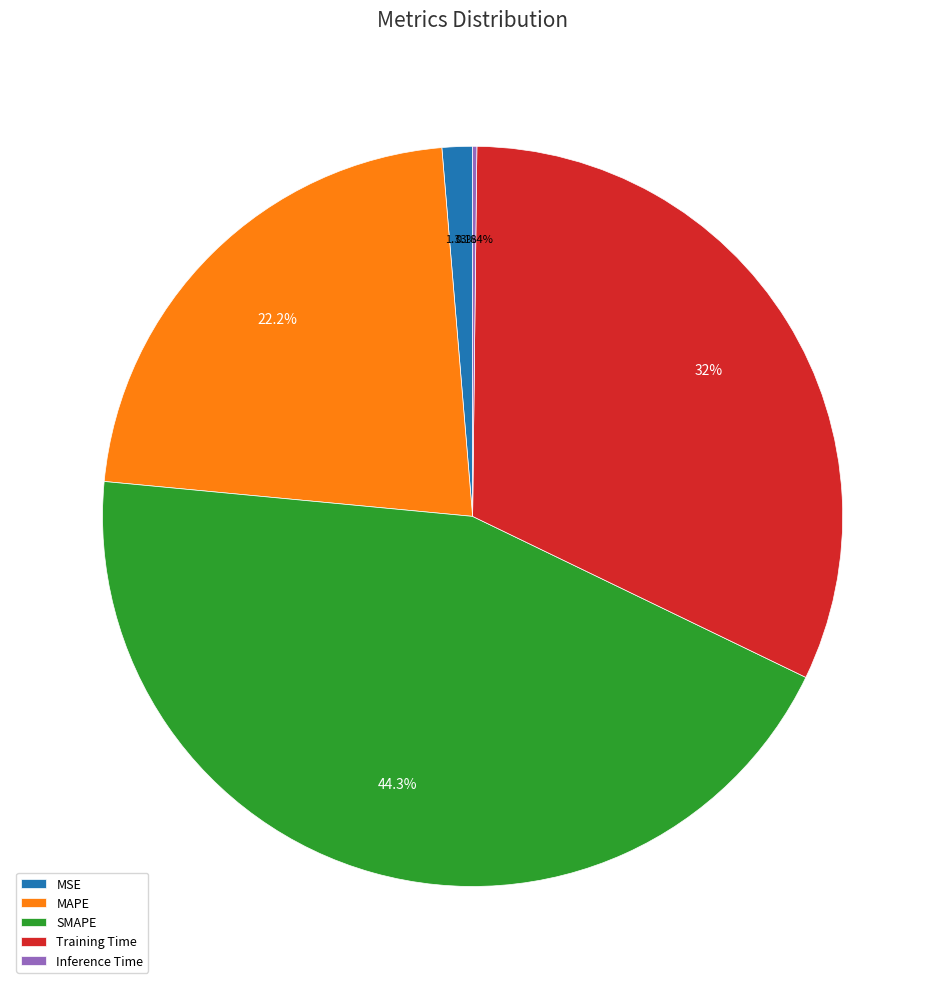

Is SMAPE the majority of the pie?

No